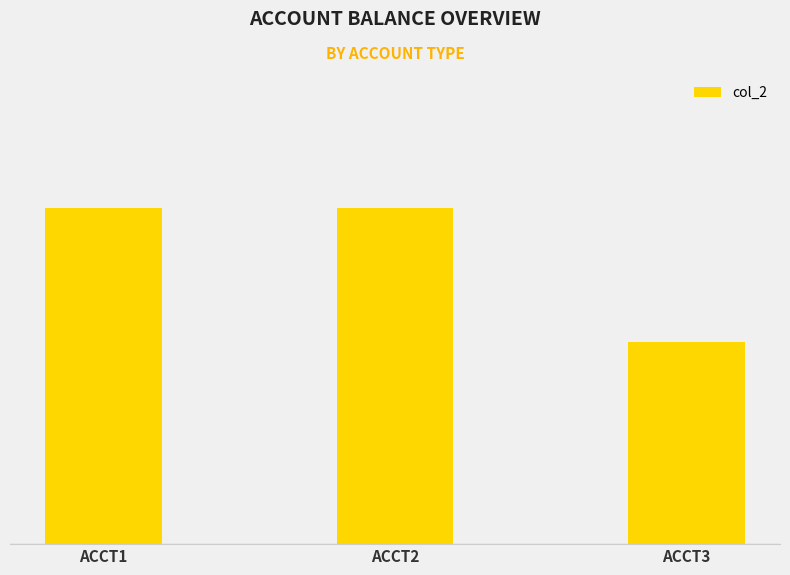

What is the greatest value displayed?

50